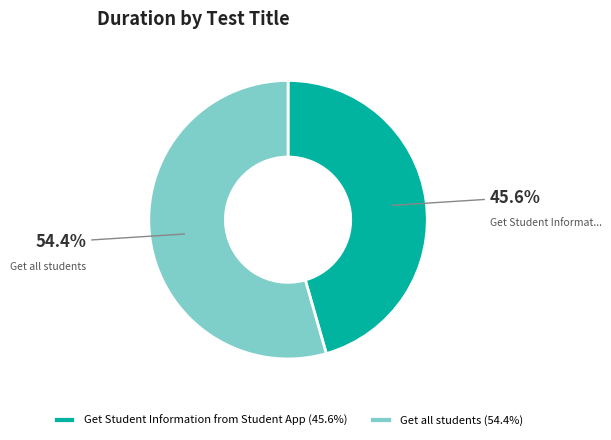

Count the number of slices in the pie.

2